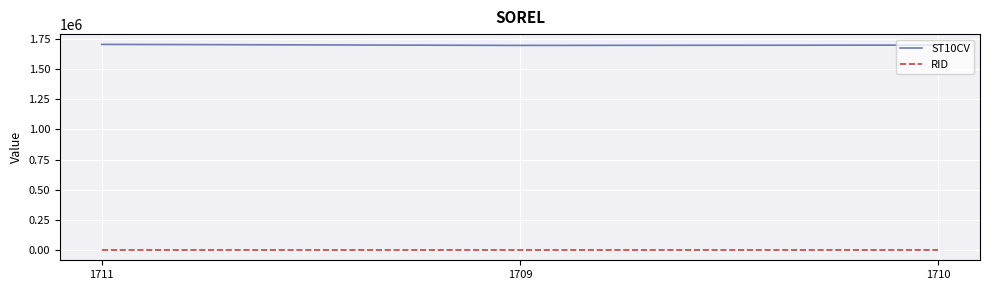

What are all the series names shown in the legend?

ST10CV, RID